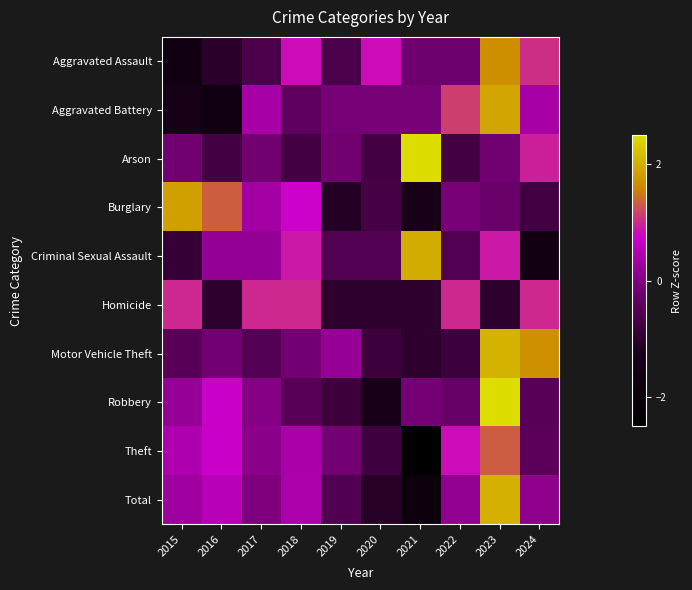

At which category is the sum across all series the highest?

2023